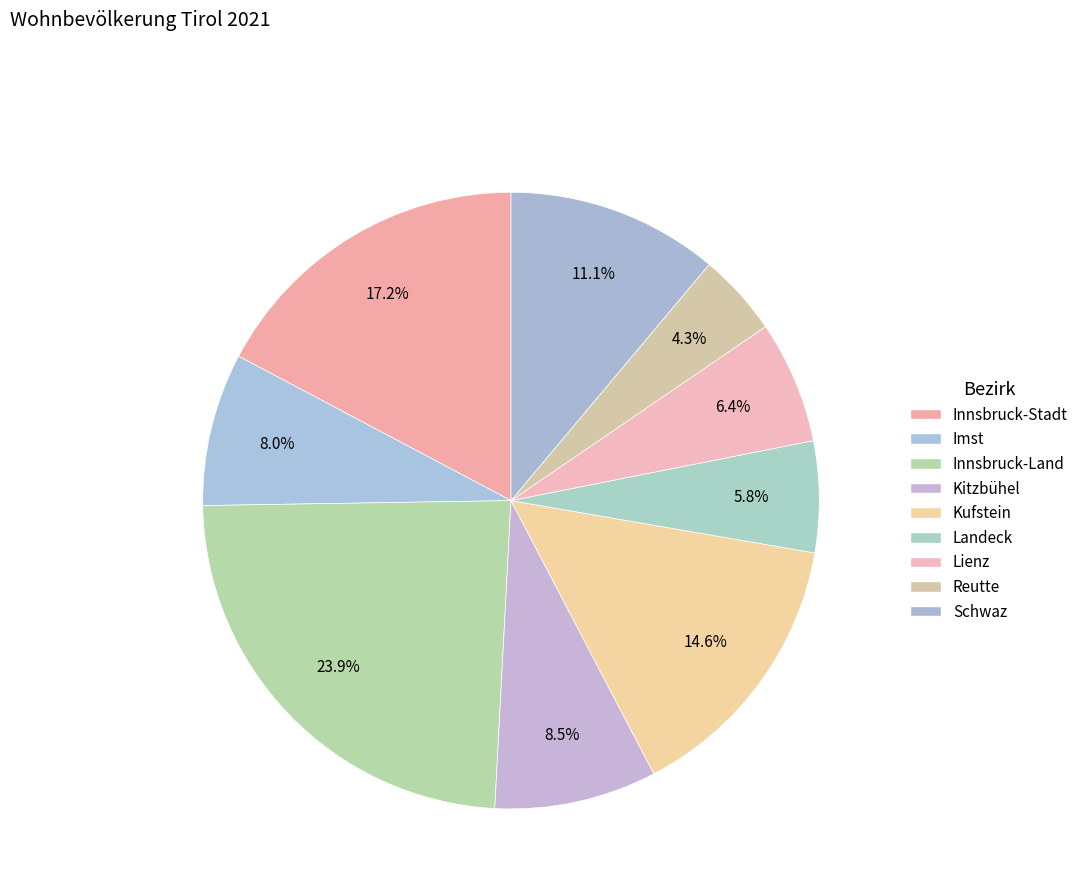

Is it true that Kitzbühel is 9% of the pie?

True